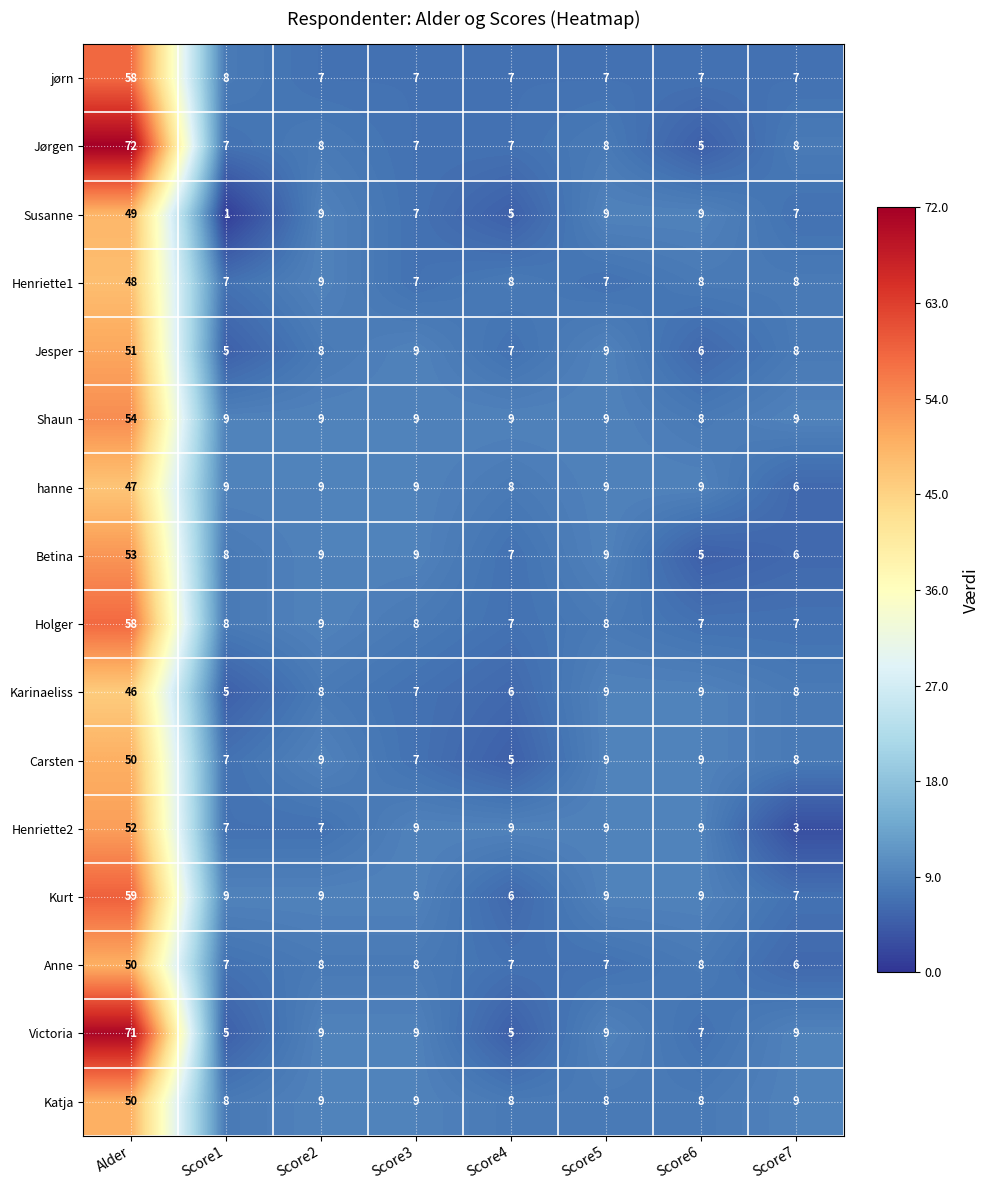

What is the approximate value of Shaun at Score3?

9